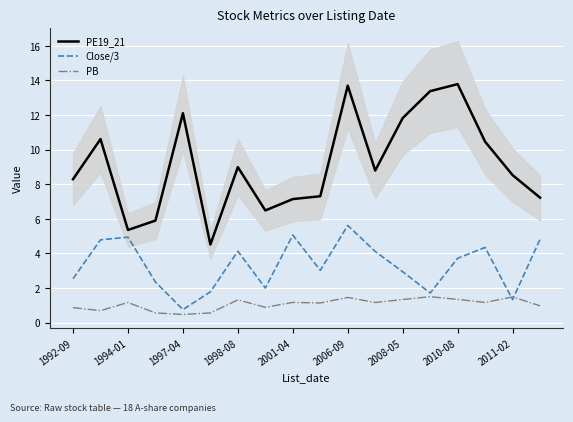

True or false: PB has a value of 0.7 at 9.

False